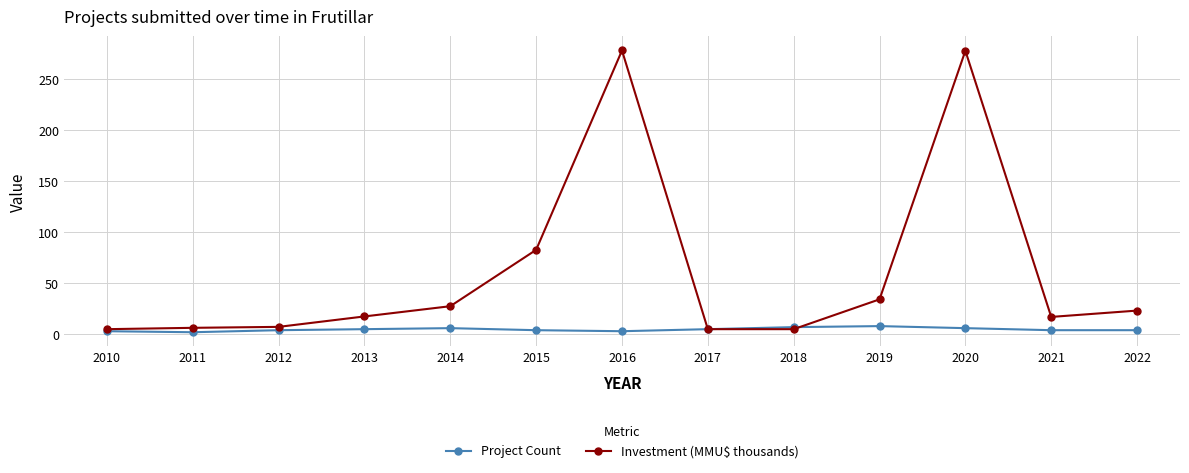

How many data points in Investment (MMU$ thousands) are less than 17?

5